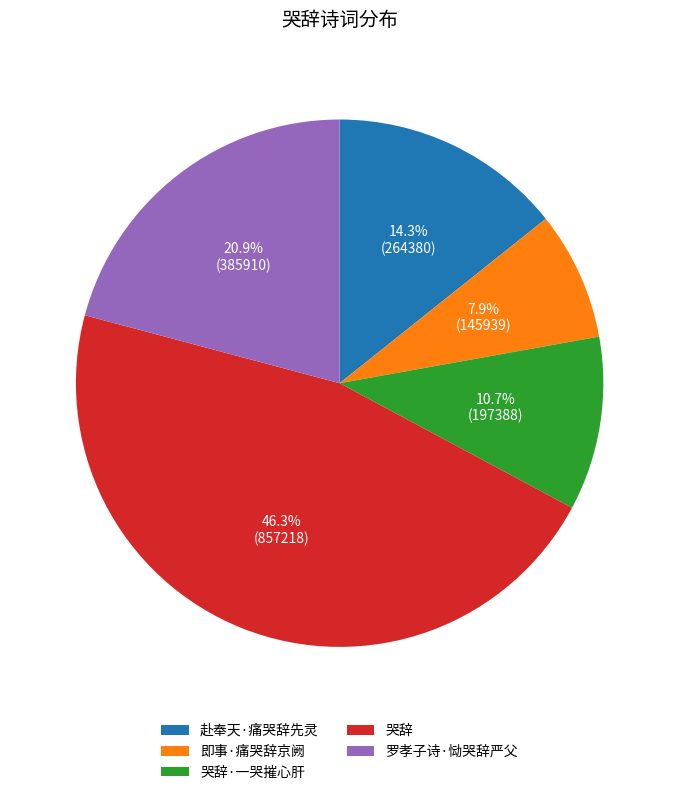

How many slices are in this pie chart?

5